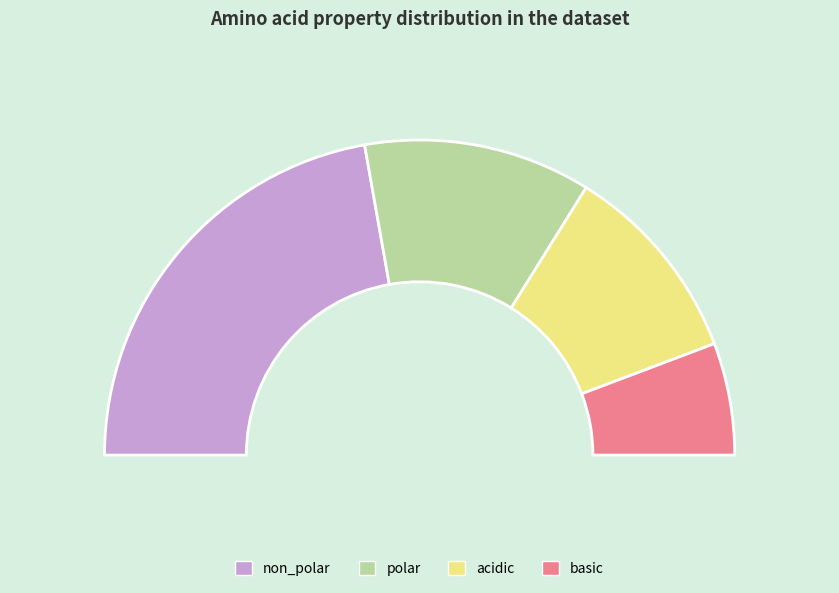

What is the largest slice in the pie chart?

non_polar